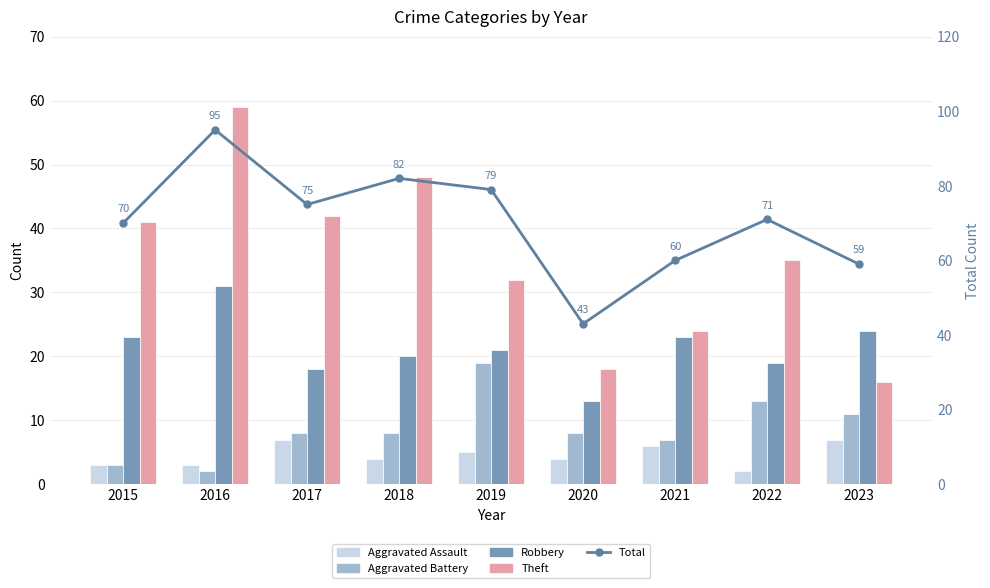

Reading left to right, list all the values displayed in this chart.

Aggravated Assault: 2015=3	2016=3	2017=7	2018=4	2019=5	2020=4	2021=6	2022=2	2023=7
Aggravated Battery: 2015=3	2016=2	2017=8	2018=8	2019=19	2020=8	2021=7	2022=13	2023=11
Robbery: 2015=23	2016=31	2017=18	2018=20	2019=21	2020=13	2021=23	2022=19	2023=24
Theft: 2015=41	2016=59	2017=42	2018=48	2019=32	2020=18	2021=24	2022=35	2023=16
Total: 2015=70	2016=95	2017=75	2018=82	2019=79	2020=43	2021=60	2022=71	2023=59